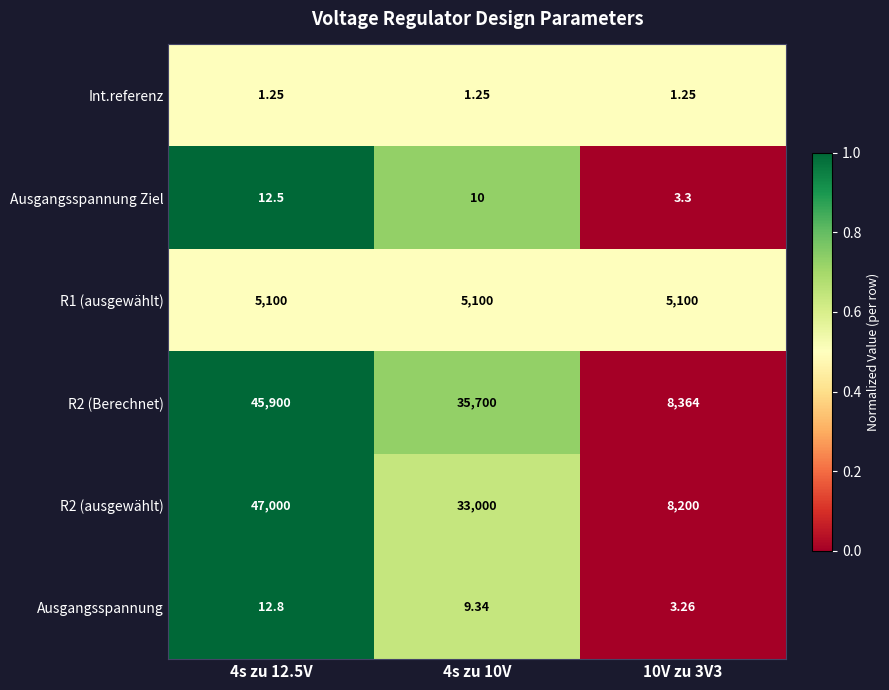

Is the value of Ausgangsspannung Ziel at 4s zu 10V greater than the value of R2 (ausgewählt) at 4s zu 10V?

No